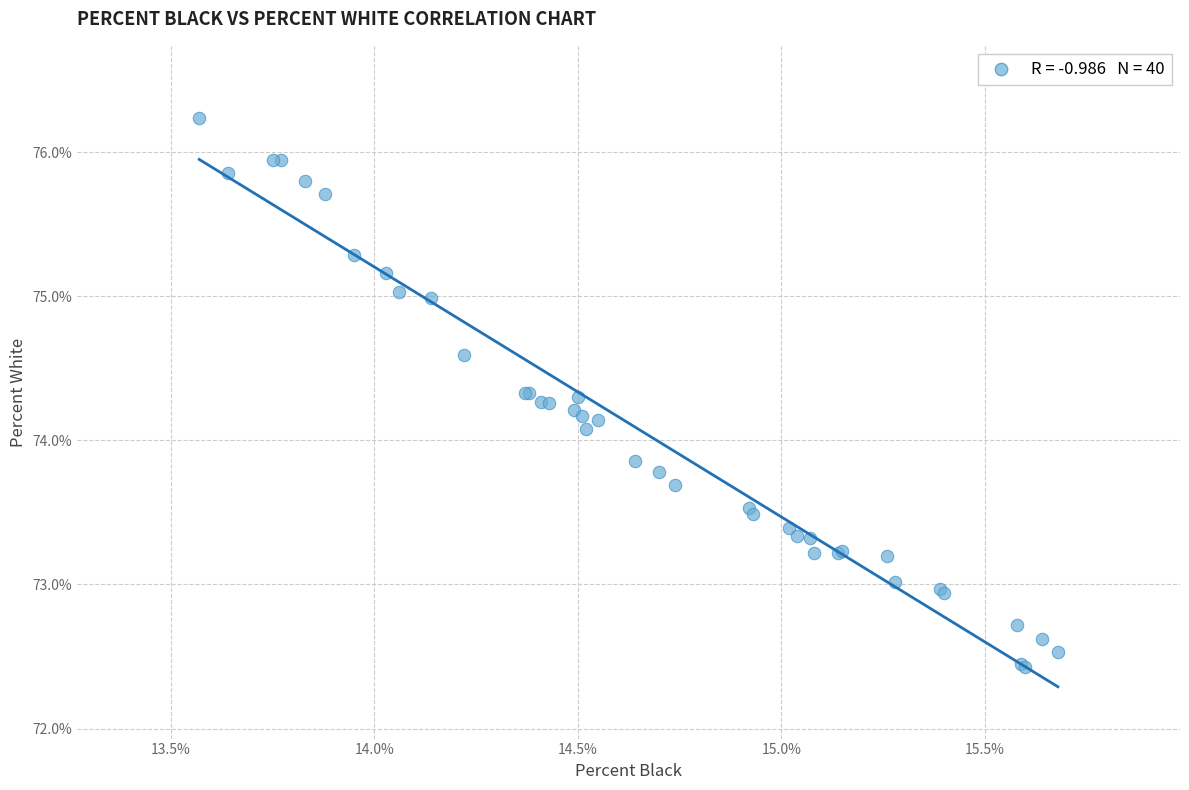

What Y value in the scatter plot is closest to 74?

74.1